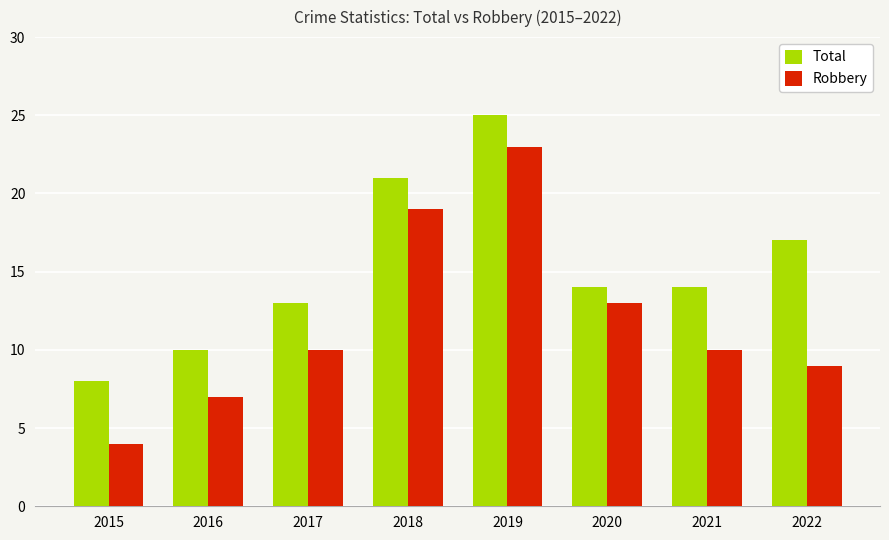

At how many categories does at least one series exceed 9?

7